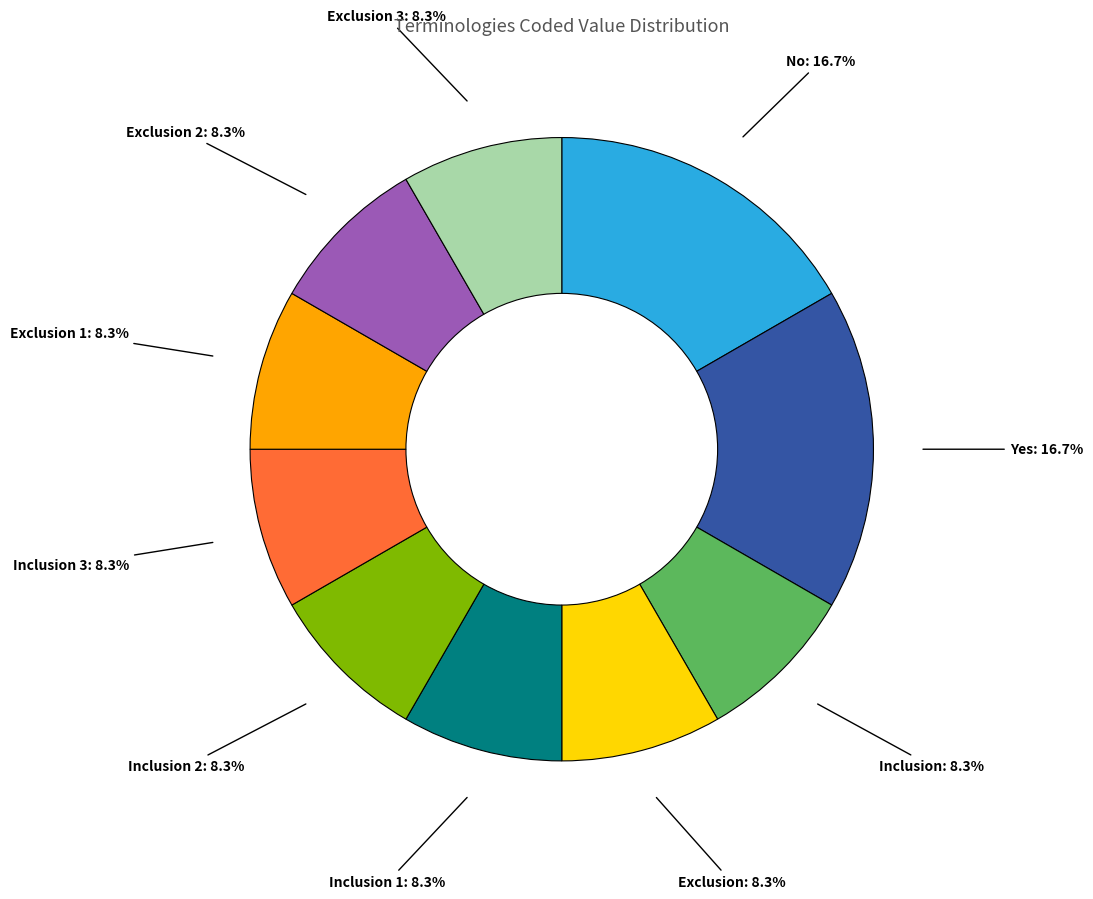

Combined, do Yes: 16.7% and Inclusion 3: 8.3% account for over 50%?

No